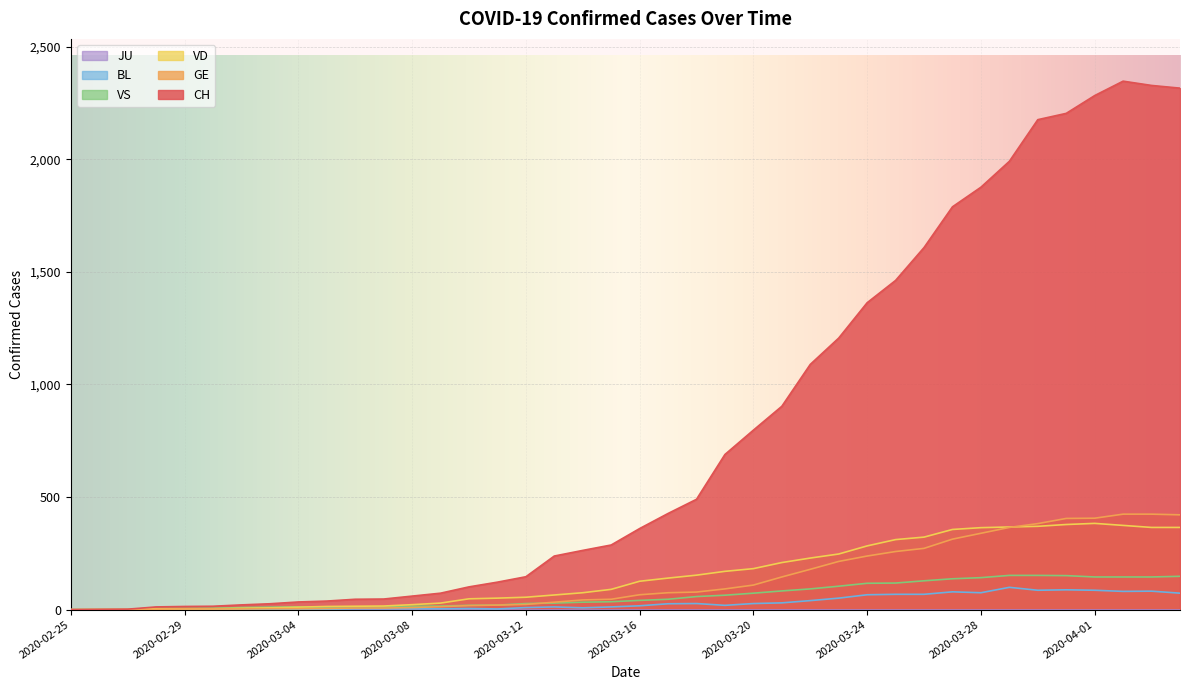

At how many categories does at least one series exceed 1027?

14